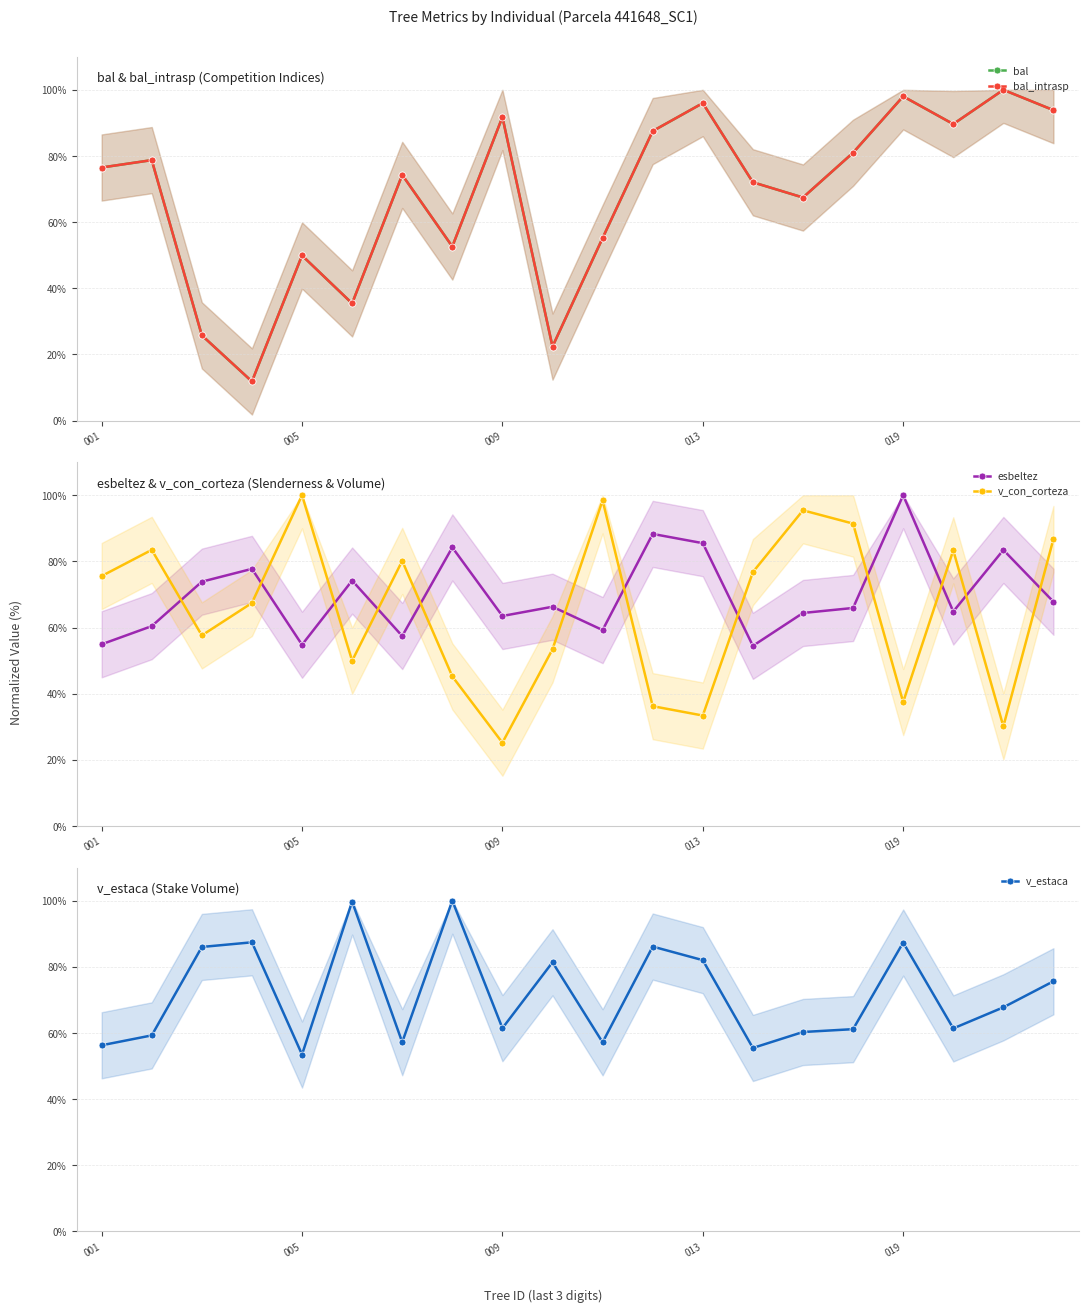

What is the total value across all series at 18?

381.3